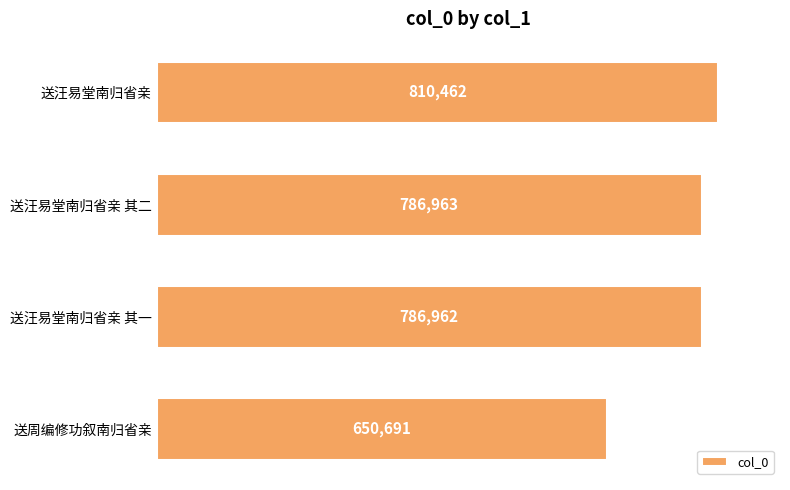

True or false: the data shows 524410 at 送汪易堂南归省亲 其二.

False